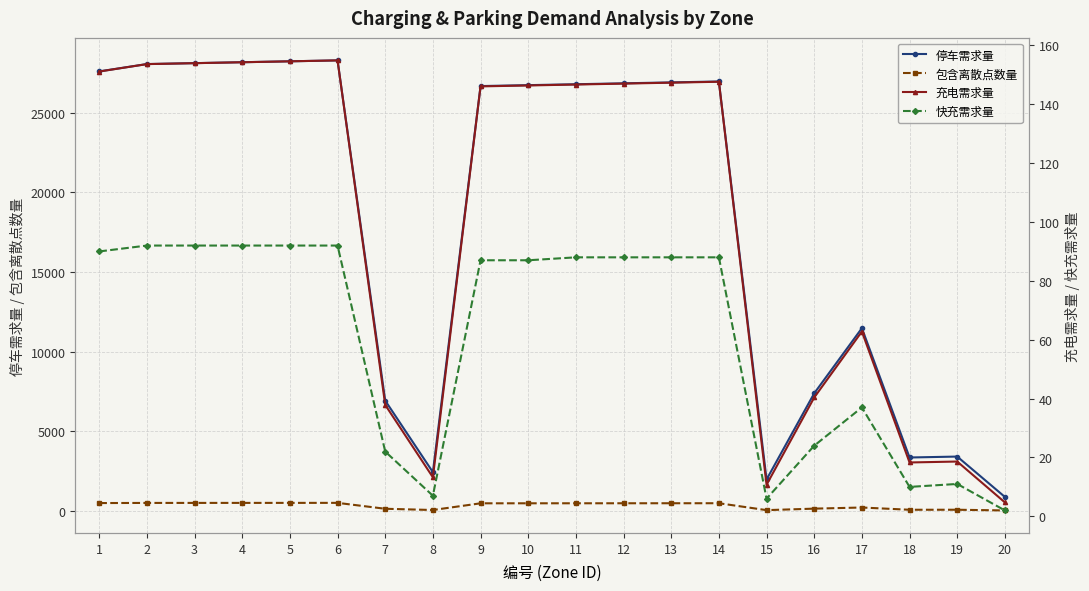

Reading left to right, extract all data points from this chart.

停车需求量: 27599.7	28060.7	28118.3	28175.9	28233.6	28291.2	6914.3	2420.0	26677.8	26735.4	26793.1	26850.7	26908.3	26965.9	1959.1	7375.3	11466.3	3341.9	3399.6	864.3
包含离散点数量: 479.0	487.0	488.0	489.0	490.0	491.0	120.0	42.0	463.0	464.0	465.0	466.0	467.0	468.0	34.0	128.0	199.0	58.0	59.0	15.0
充电需求量: 151.1	153.6	154.0	154.3	154.6	154.9	37.9	13.3	146.1	146.4	146.7	147.0	147.3	147.7	10.7	40.4	62.8	18.3	18.6	4.7
快充需求量: 90.0	92.0	92.0	92.0	92.0	92.0	22.0	7.0	87.0	87.0	88.0	88.0	88.0	88.0	6.0	24.0	37.0	10.0	11.0	2.0